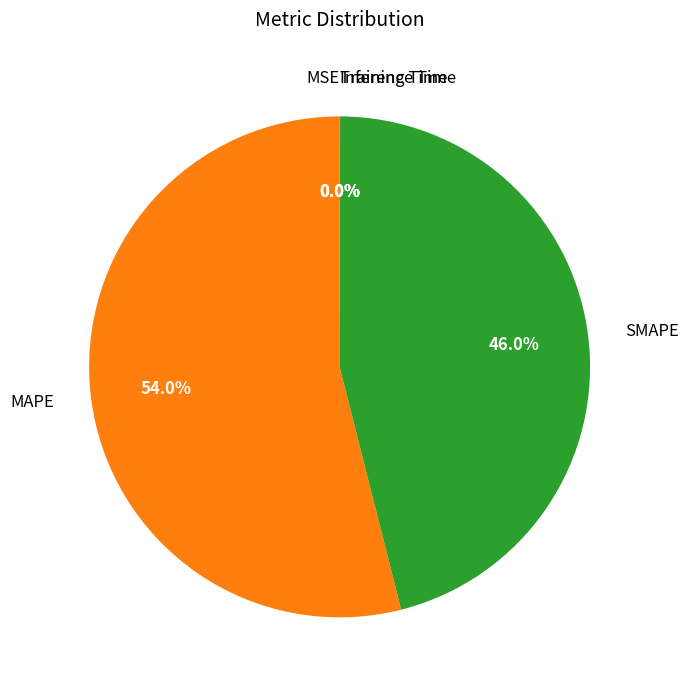

To the nearest percent, what is the difference between the largest and smallest slice percentages?

54%